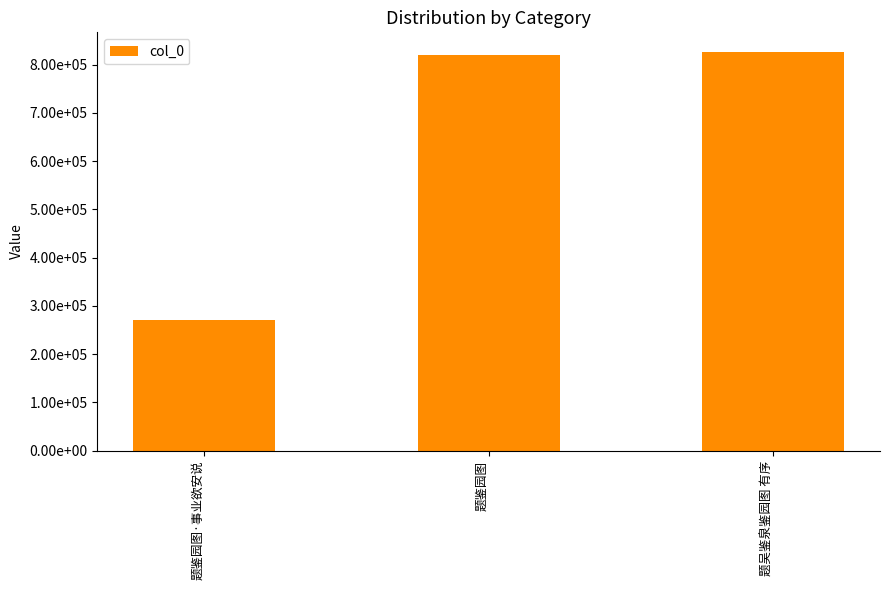

Does the chart contain any negative values?

No